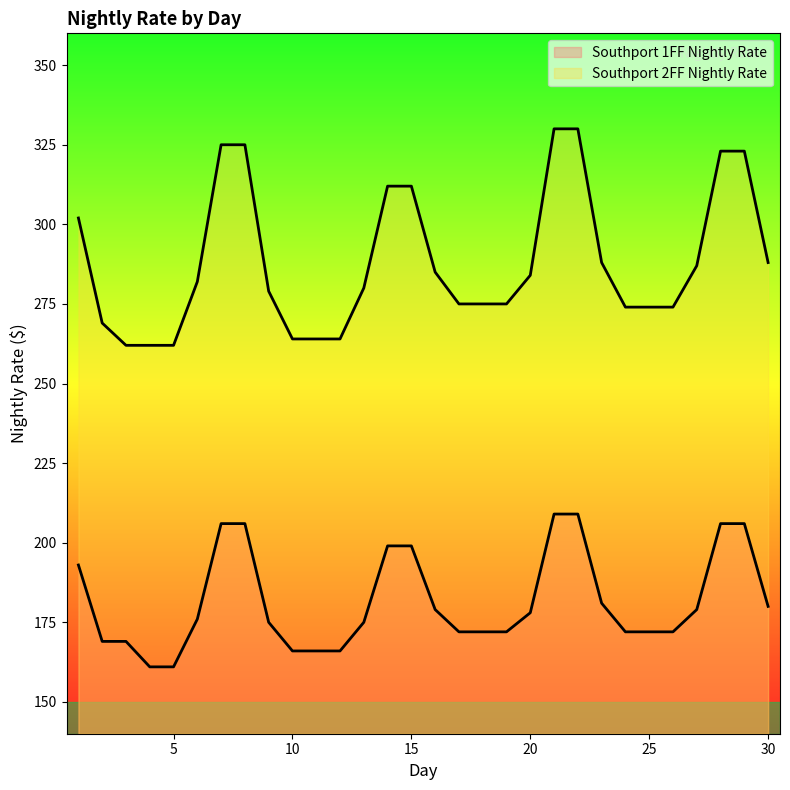

True or false: Southport 1FF Nightly Rate and Southport 2FF Nightly Rate cross at least once.

False